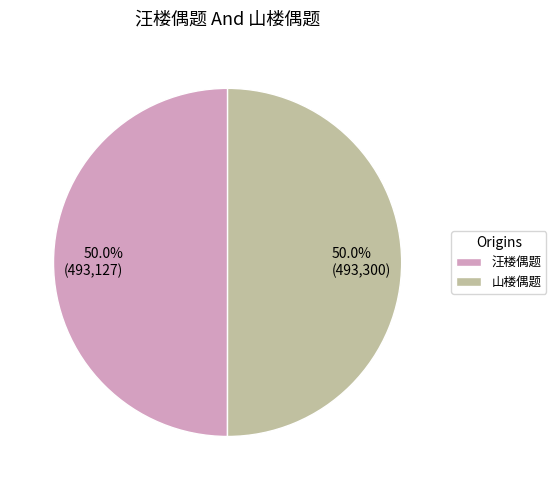

To the nearest percent, what percentage of the pie is 汪楼偶题?

50%